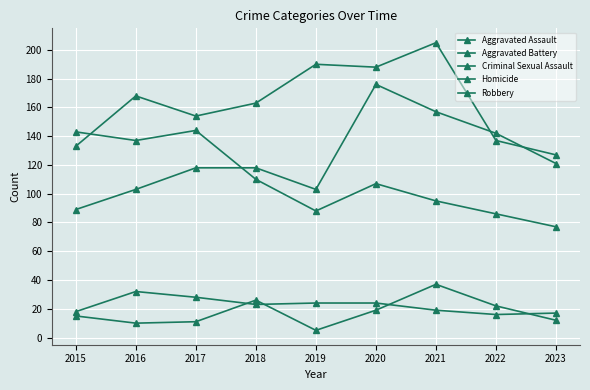

Is this an area chart (filled region under the line)?

No